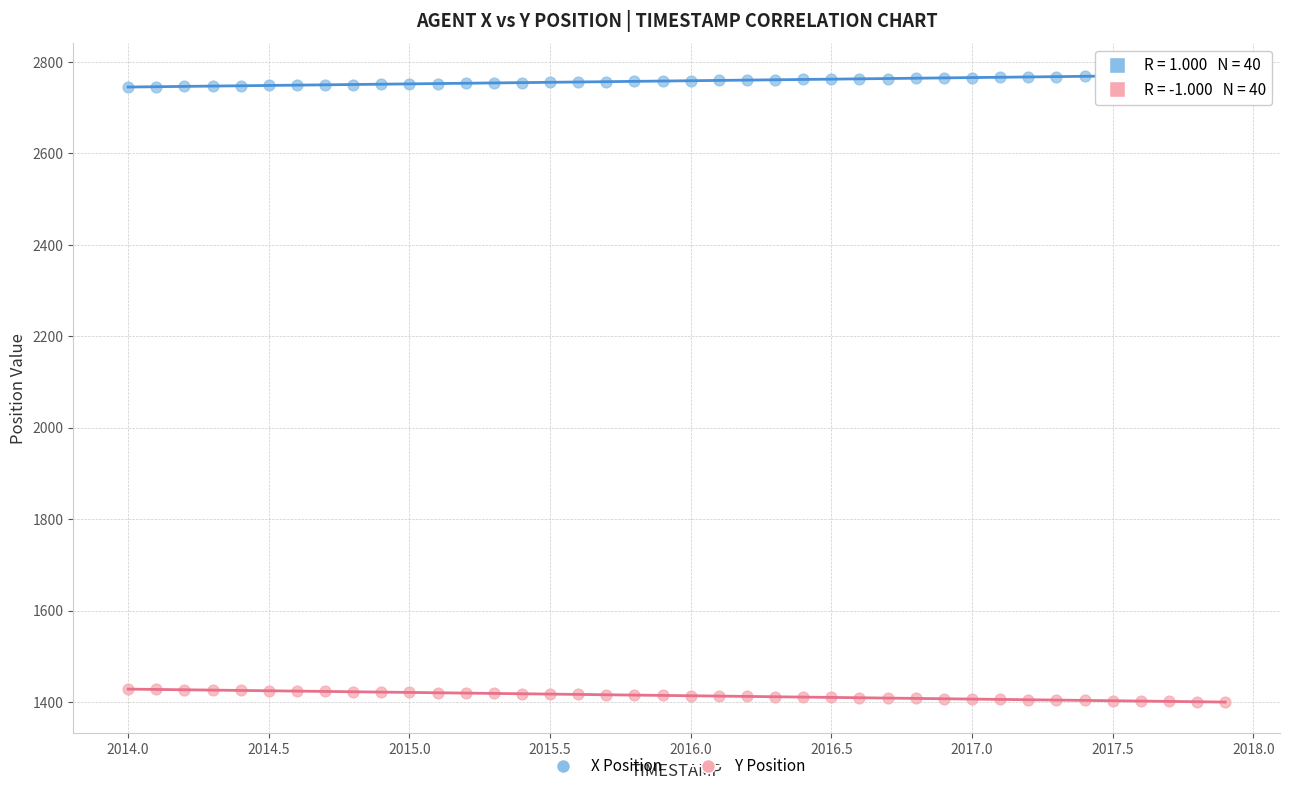

Which series contains the highest Y value?

X Position